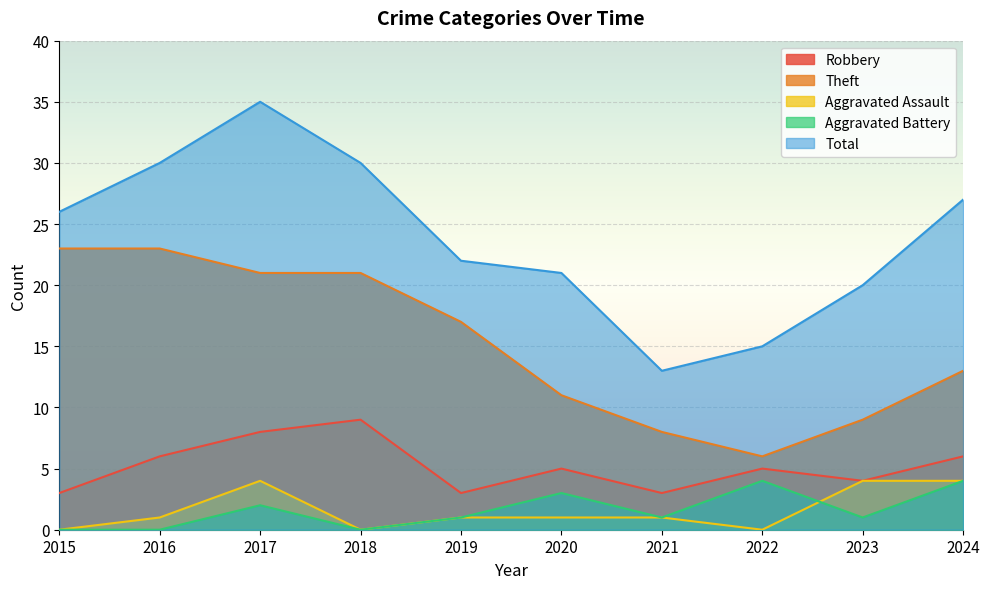

What is the difference between the maximum and second lowest values in the Aggravated Battery series?

4